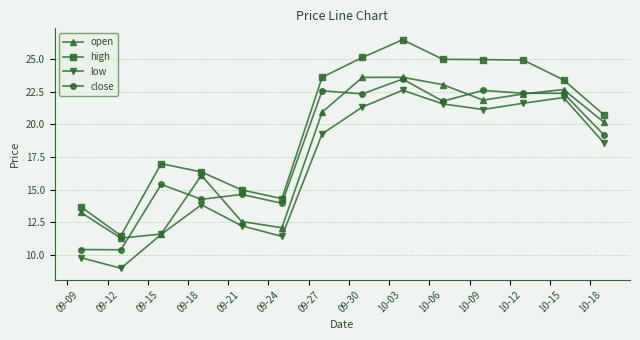

What is the lowest value of the open series?

11.3